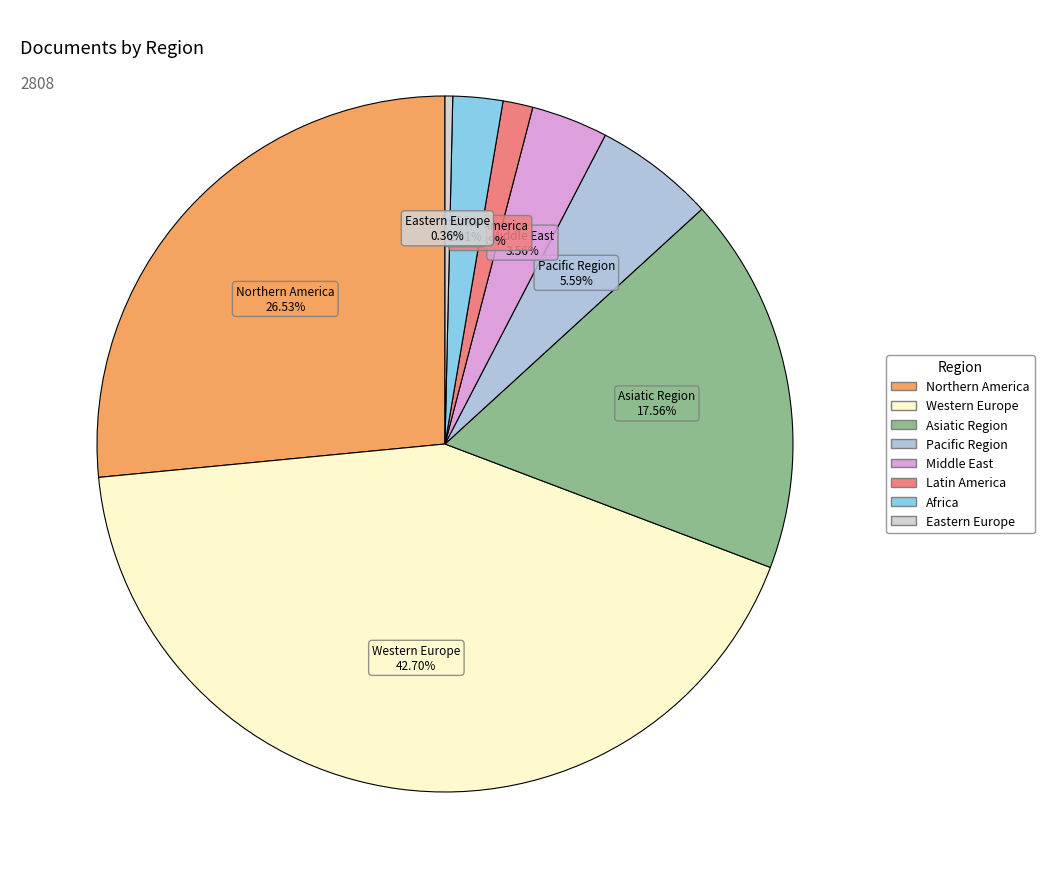

Rank the categories by value from lowest to highest.

Eastern Europe, Latin America, Africa, Middle East, Pacific Region, Asiatic Region, Northern America, Western Europe